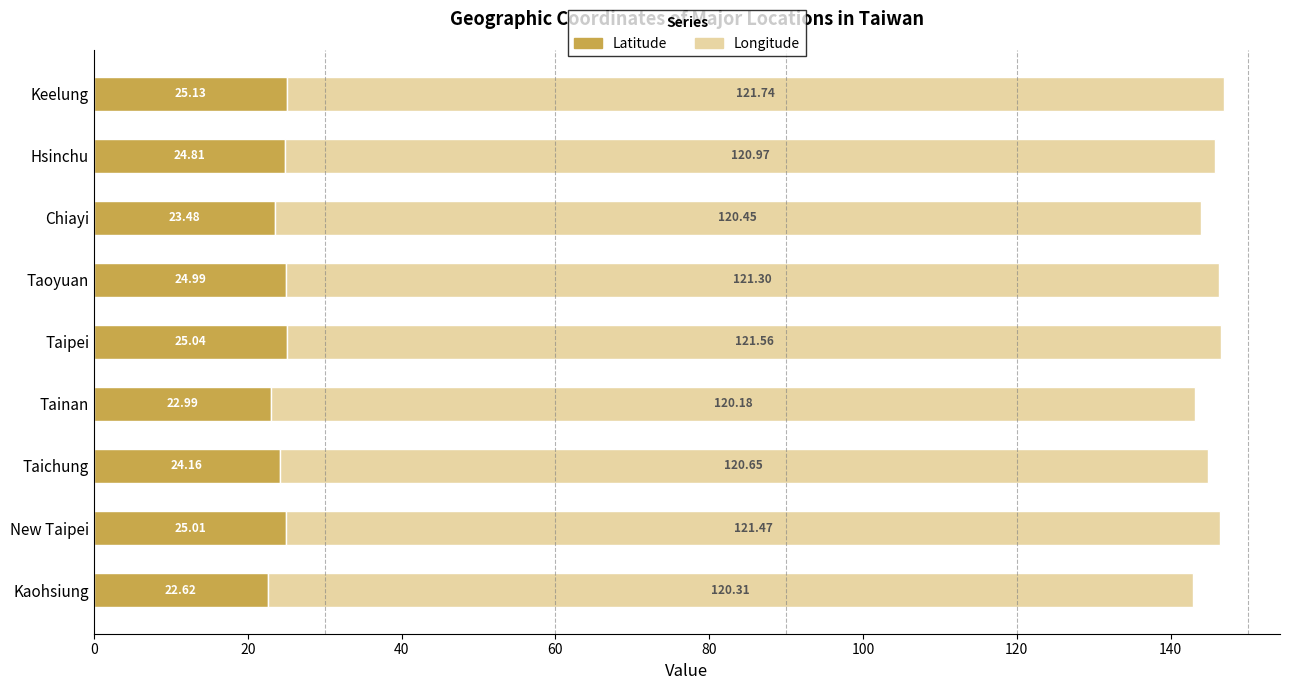

What are all the series names shown in the legend?

Latitude, Longitude